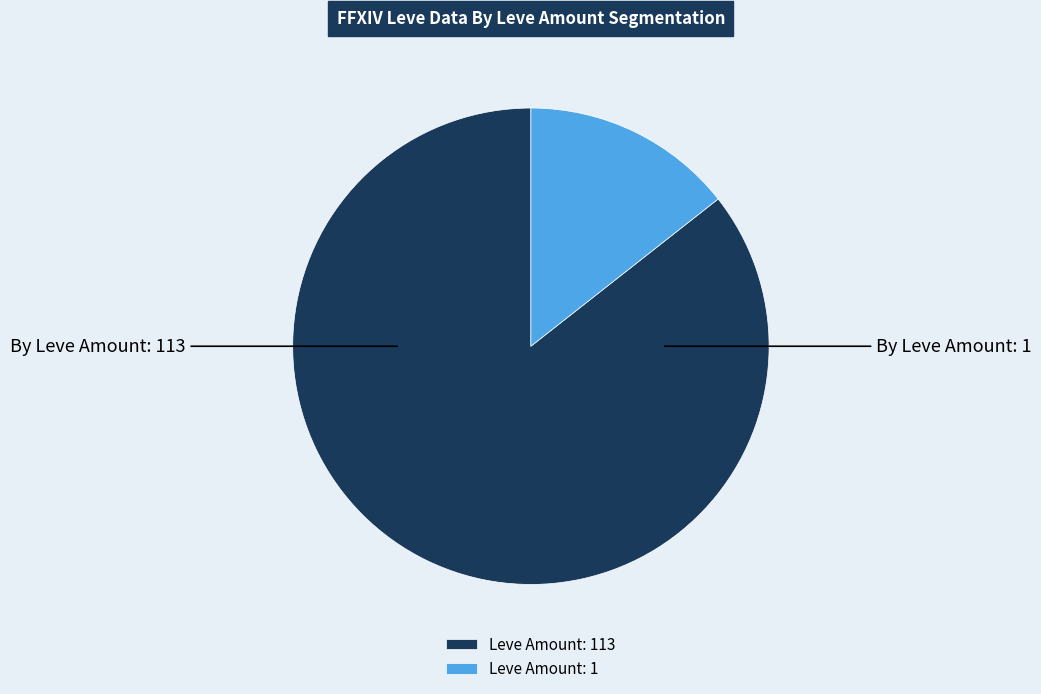

Which category has the biggest portion of the pie?

Leve Amount: 113